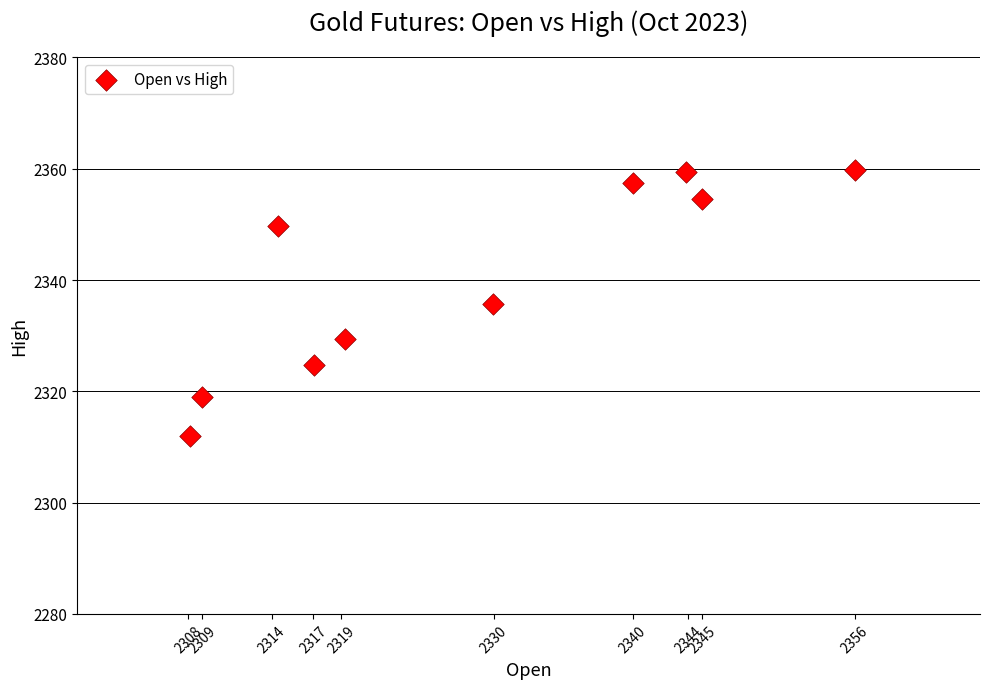

What is the average X value?

2328.3